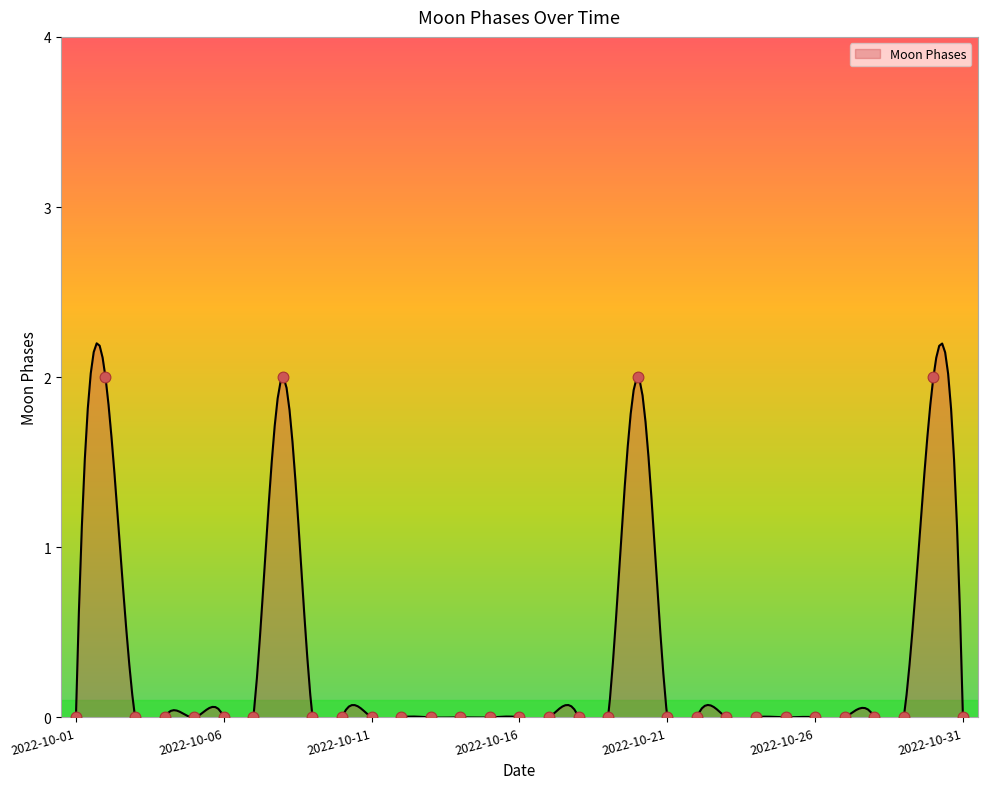

Which has a higher value, 2022-10-08 or 2022-10-19?

2022-10-08